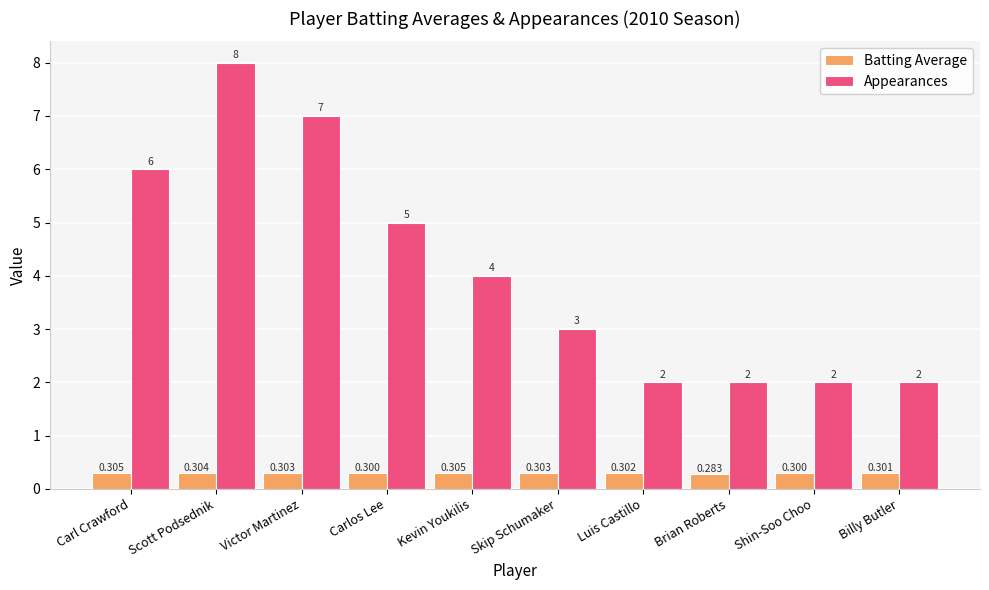

What is the label of the 6th bar from the right?

Kevin Youkilis